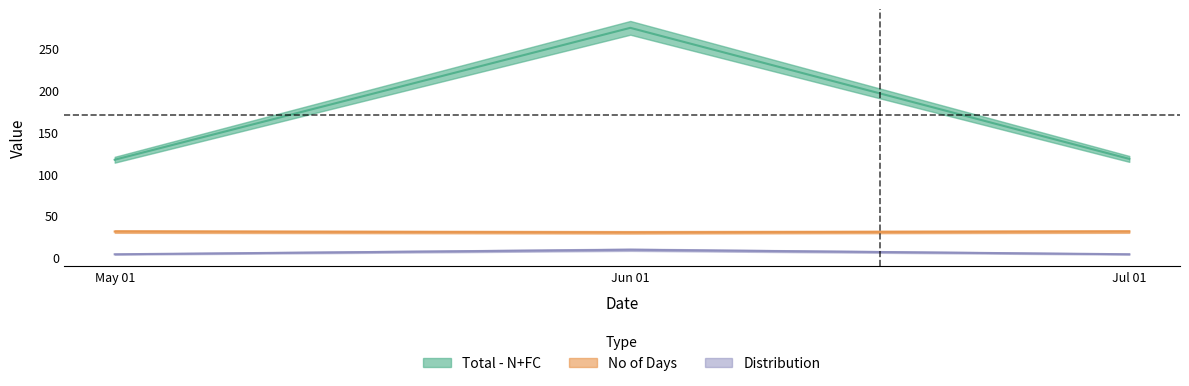

Which category has the lowest value in the No of Days series?

Jun 01